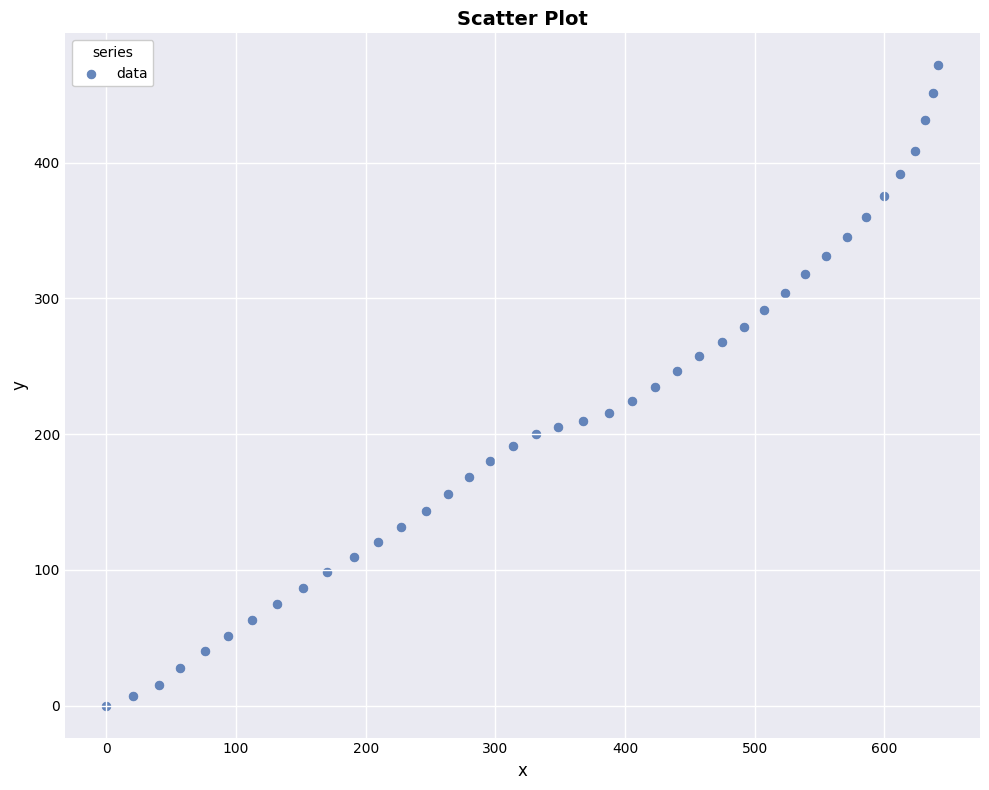

What is the range of Y values (max minus min)?

471.6